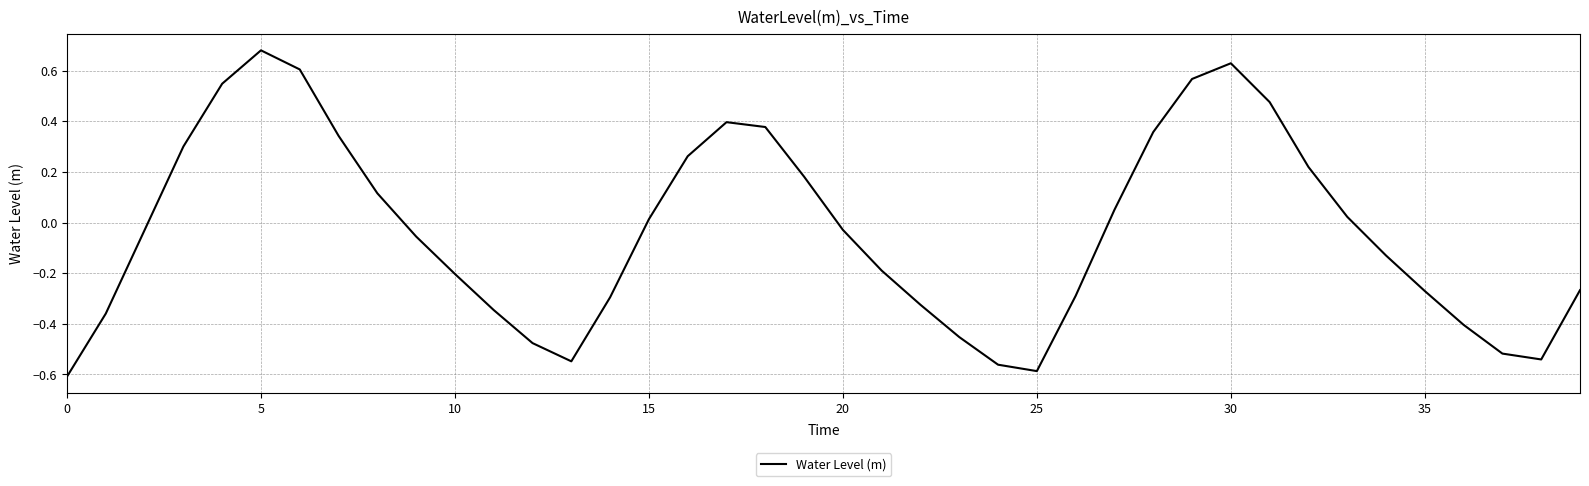

What is the difference between the maximum and minimum values?

1.3